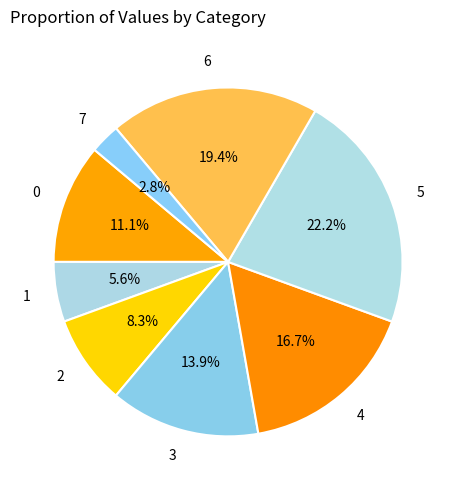

What percentage is the 3 slice, to the nearest percent?

14%